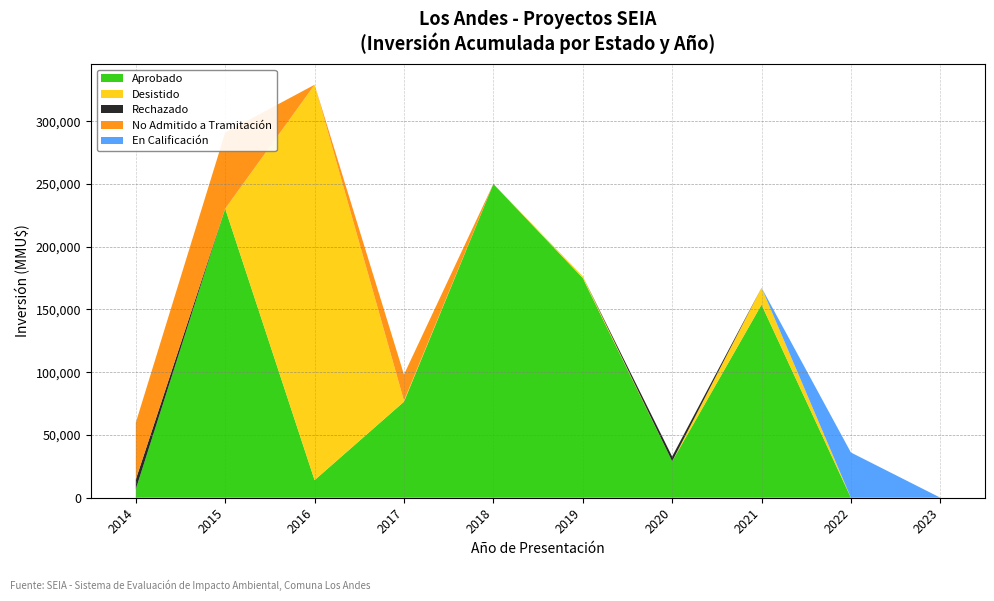

At which category is the sum across all series the highest?

2016